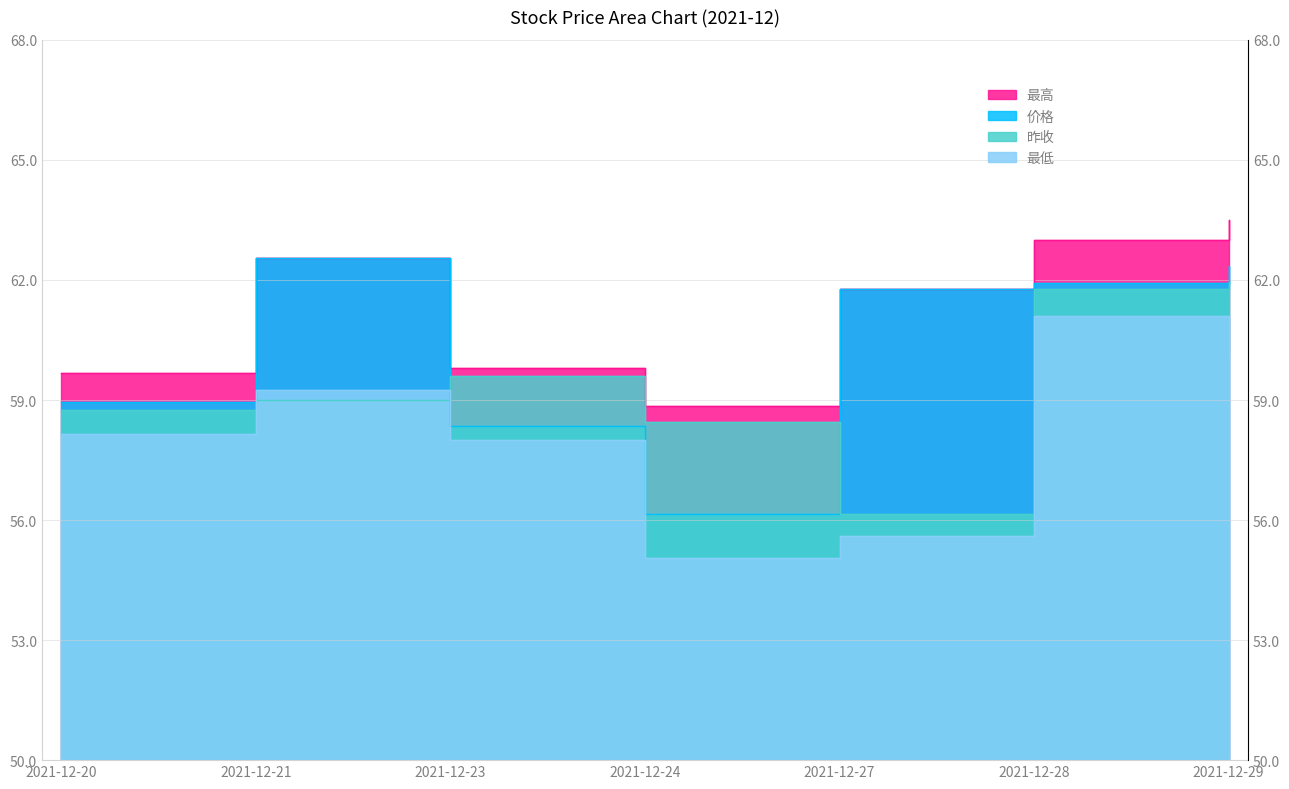

In 昨收, how many points are lower than both neighbors (excluding endpoints)?

1